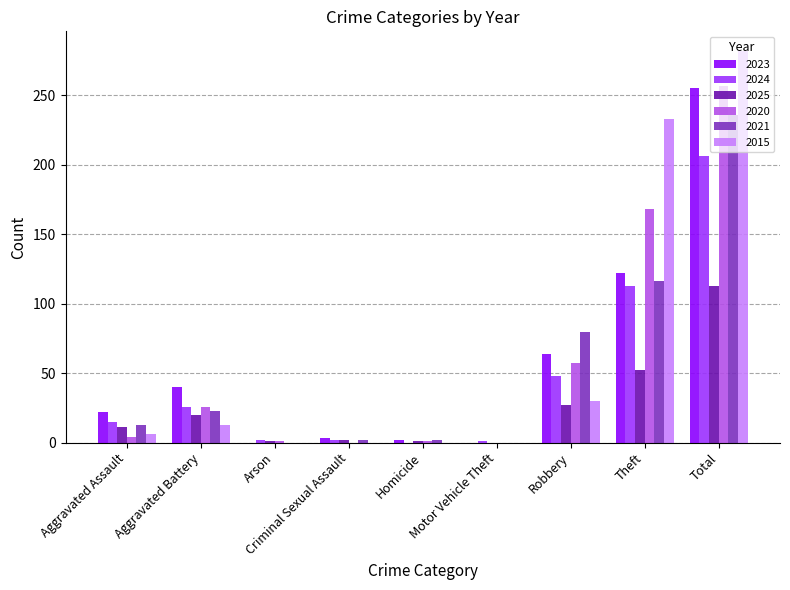

What is the sum of all 2024 values?

413